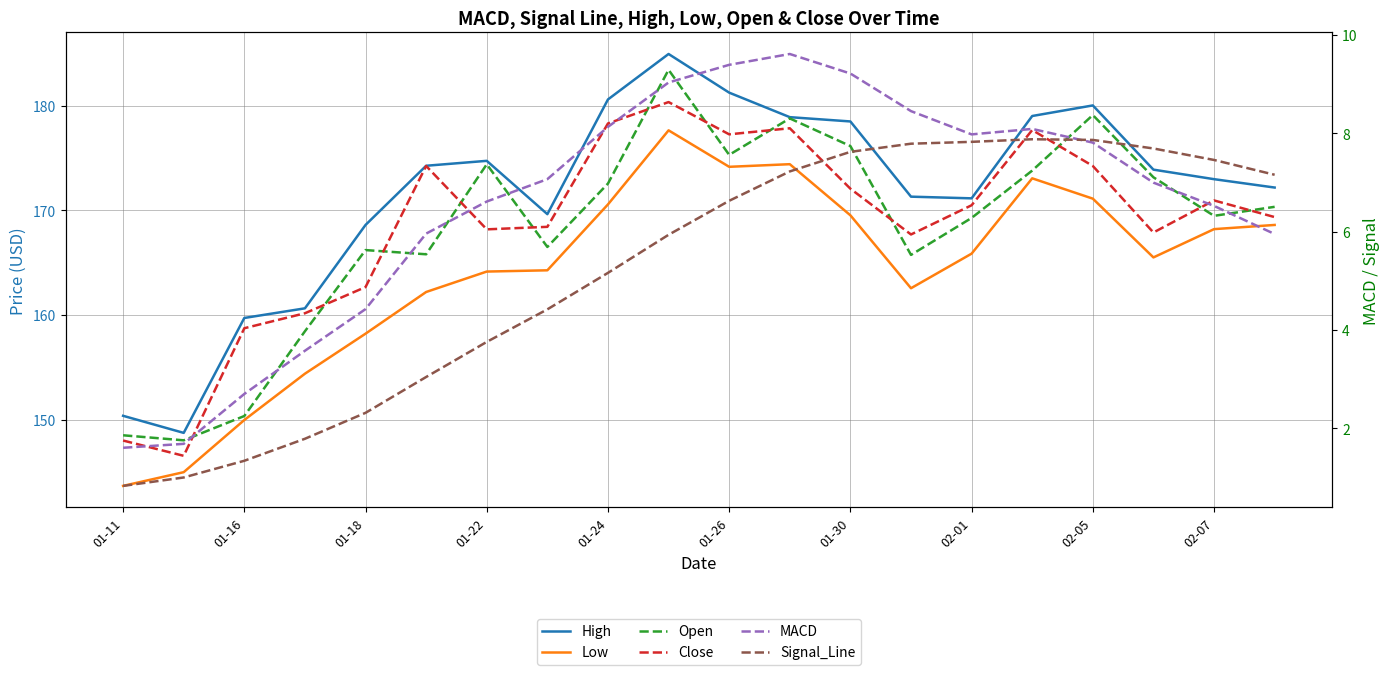

What is the difference between the maximum and minimum values in the Close series?

33.8